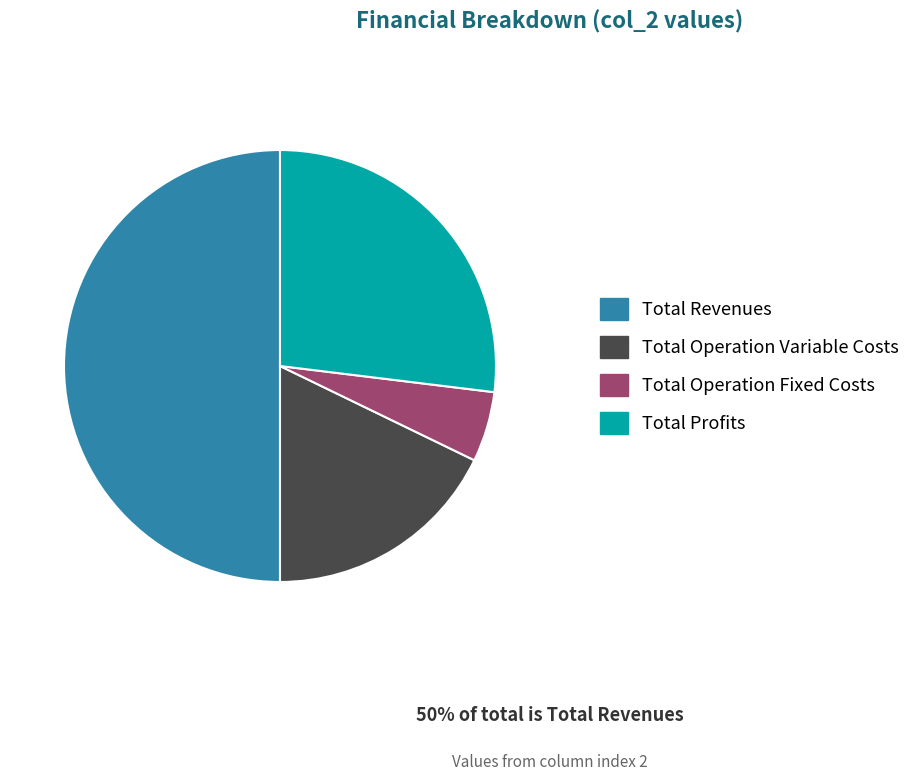

Rank the categories by value from lowest to highest.

Total Operation Fixed Costs, Total Operation Variable Costs, Total Profits, Total Revenues